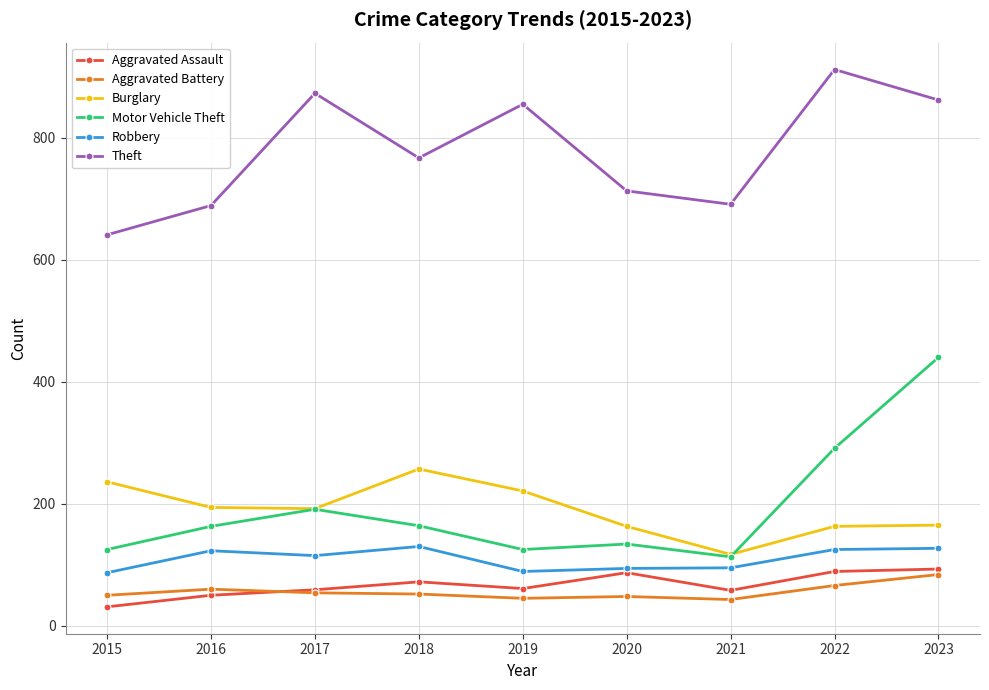

True or false: Theft has more than 2 points higher than both neighbors.

True